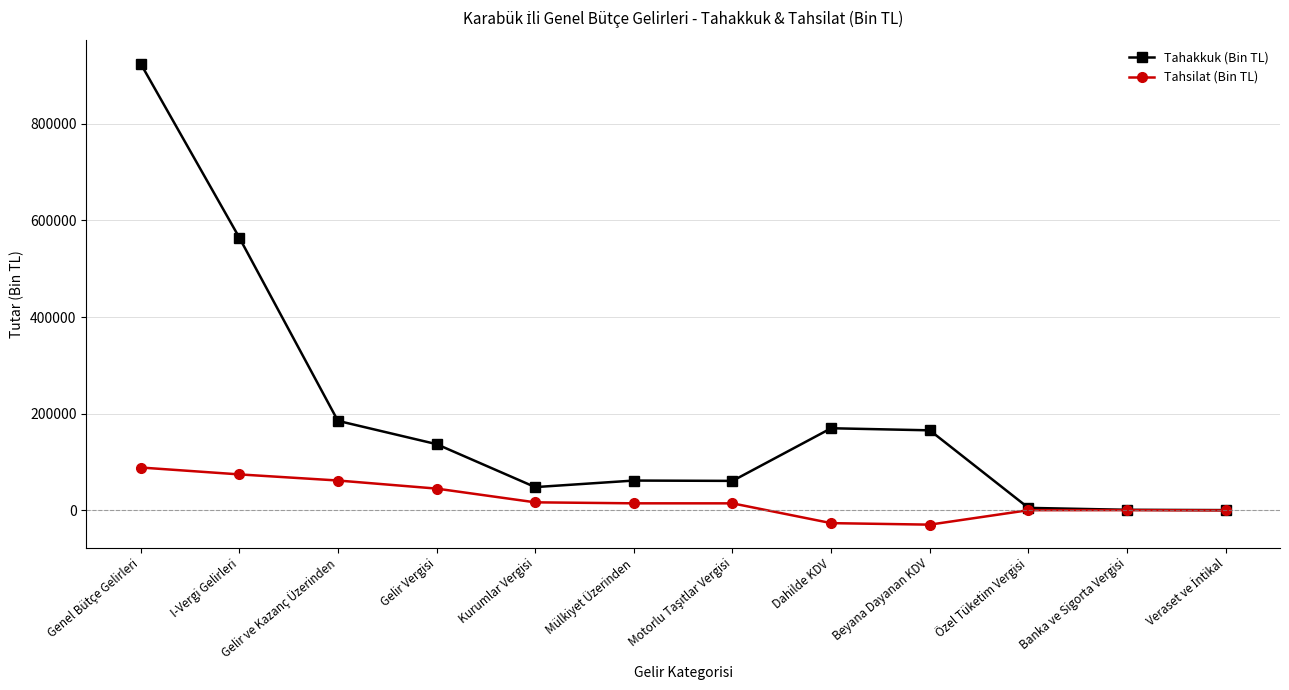

Which series has the widest spread of values?

Tahakkuk (Bin TL)